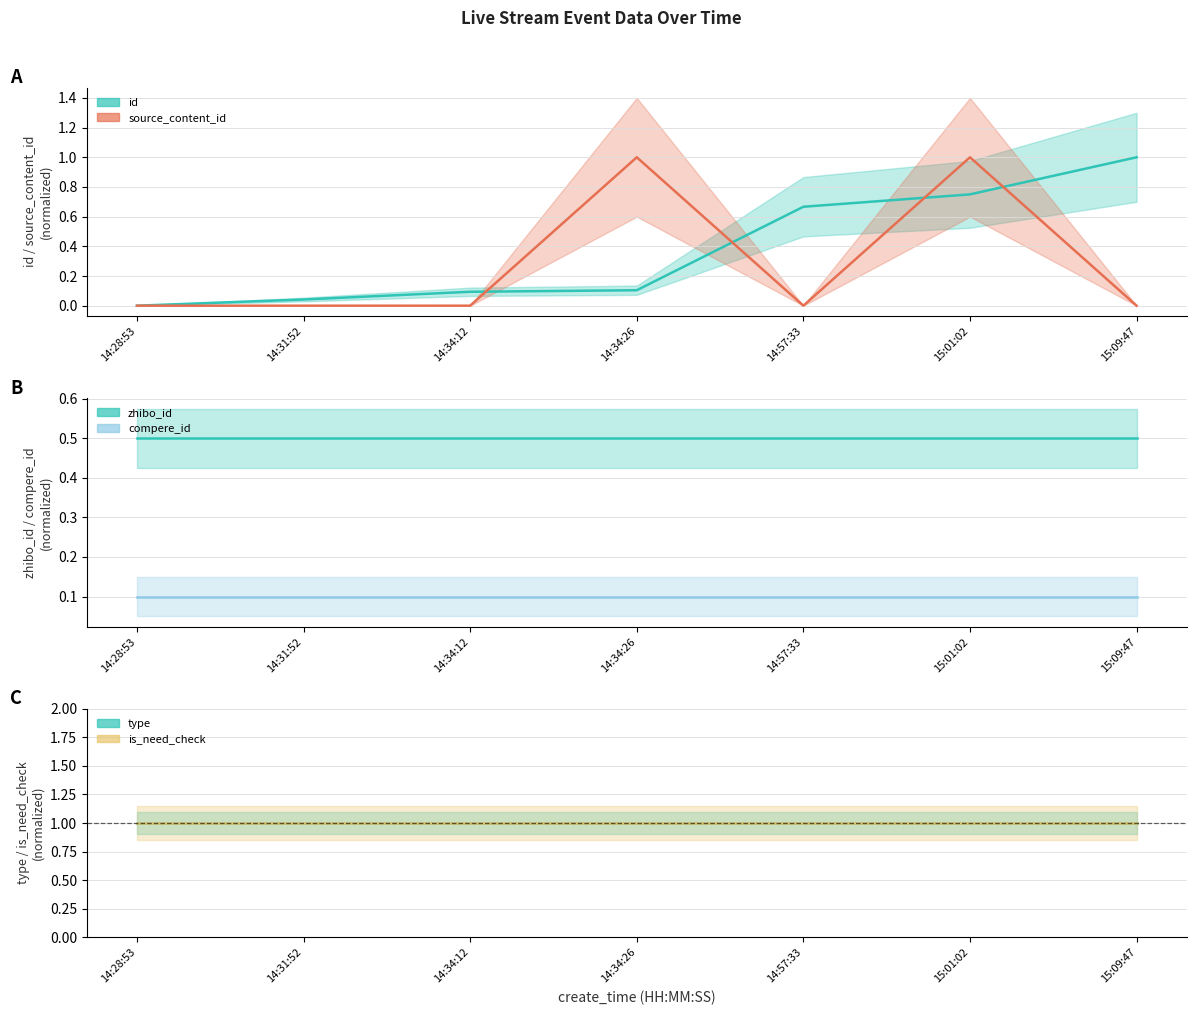

What is the difference between the highest and lowest values at 14:28:53?

1.0